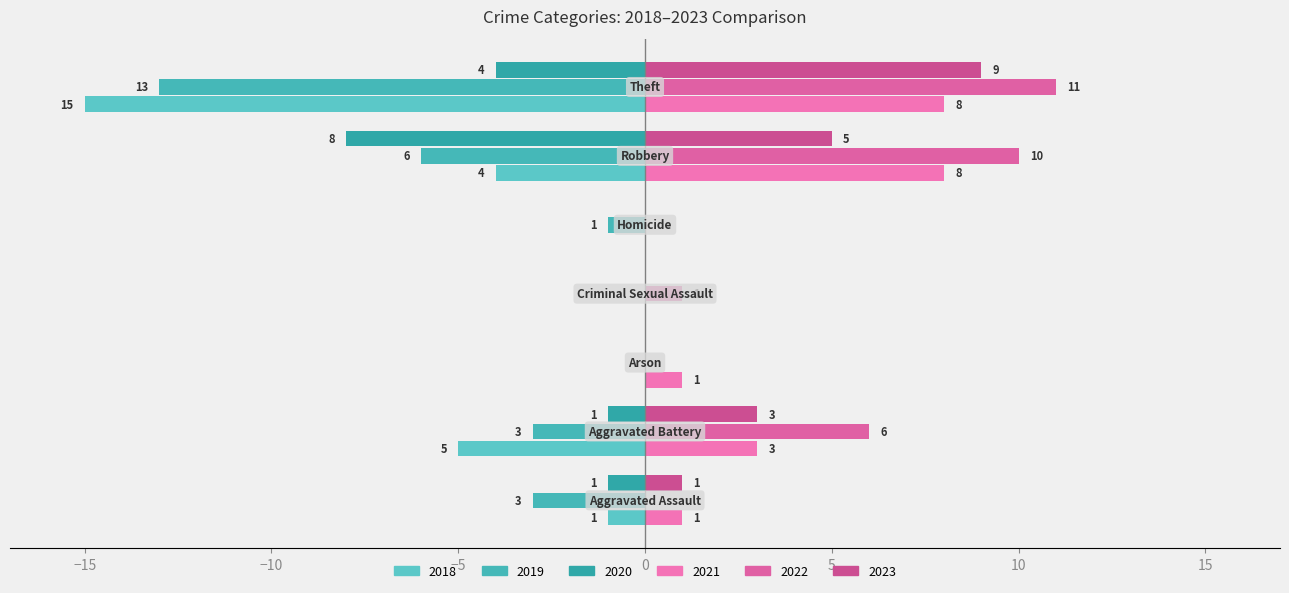

How many categories are shown in the chart?

7